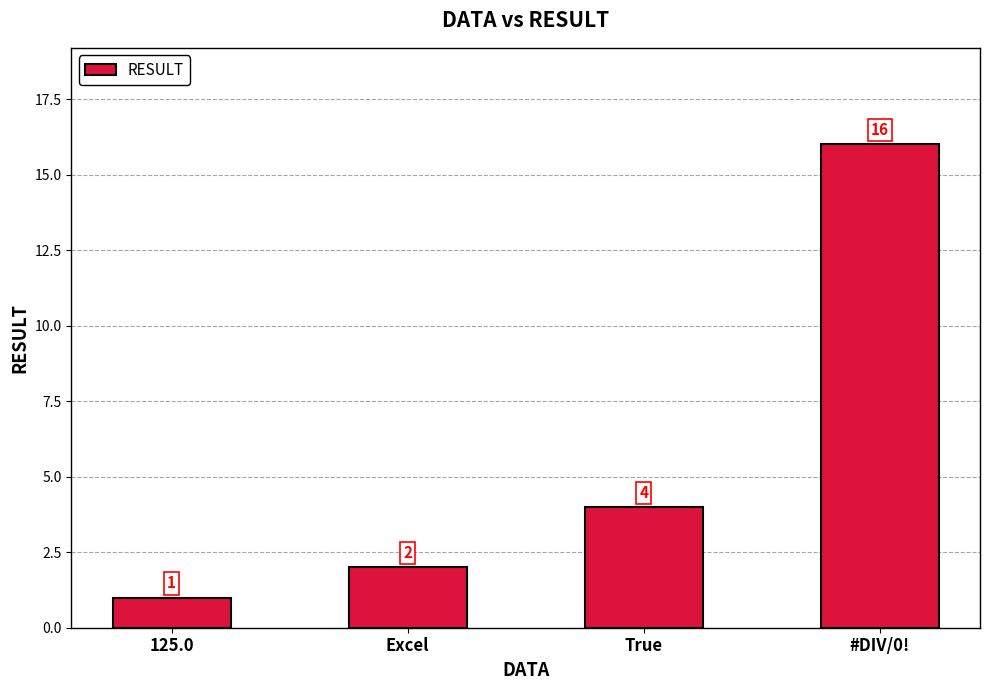

At which label is the value closest to 8?

True